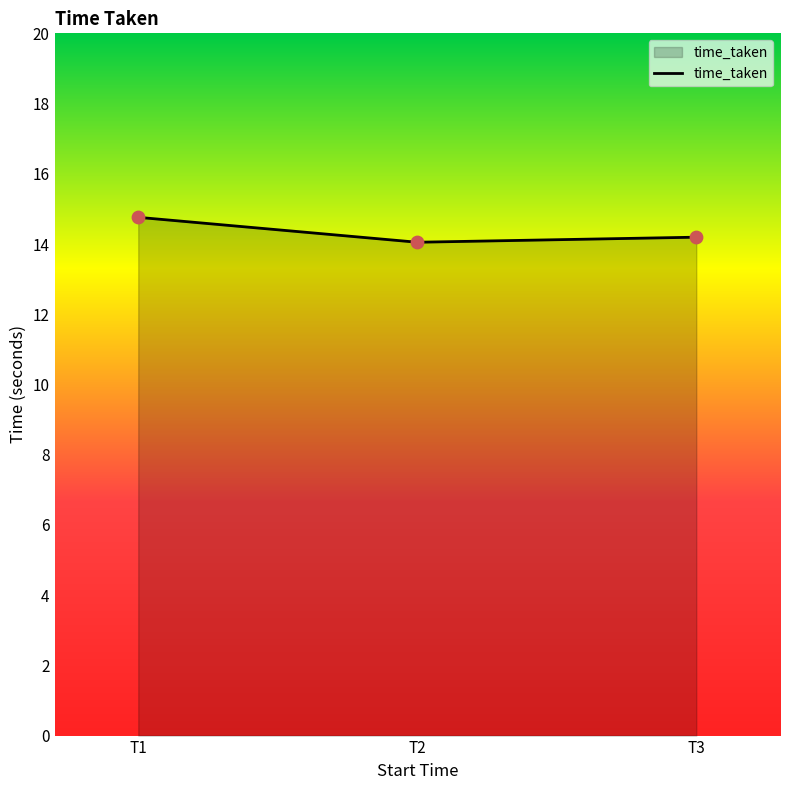

Approximately how many times larger is the value at T3 compared to T1?

1.0